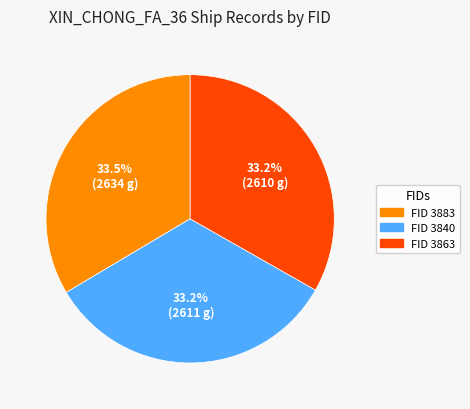

Combined, do FID 3883 and FID 3863 account for over 50%?

Yes